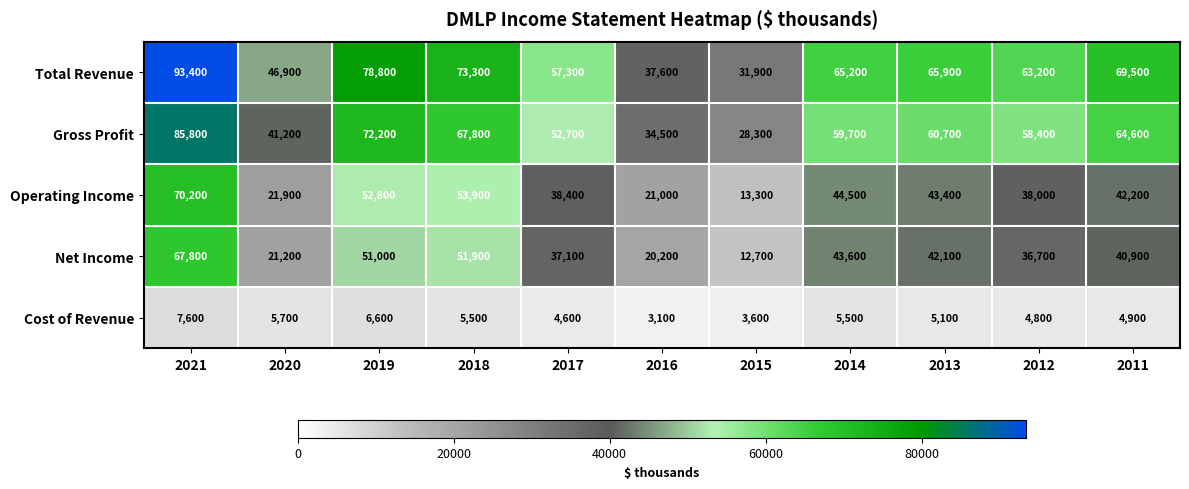

What is the total value across all series at 2014?

218500